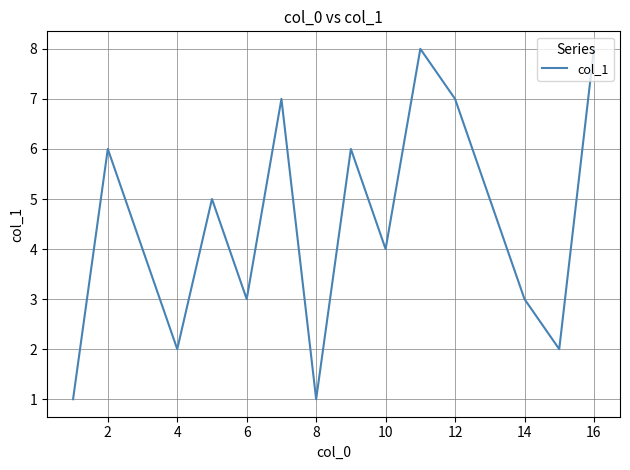

What is the difference between the maximum and minimum values?

7